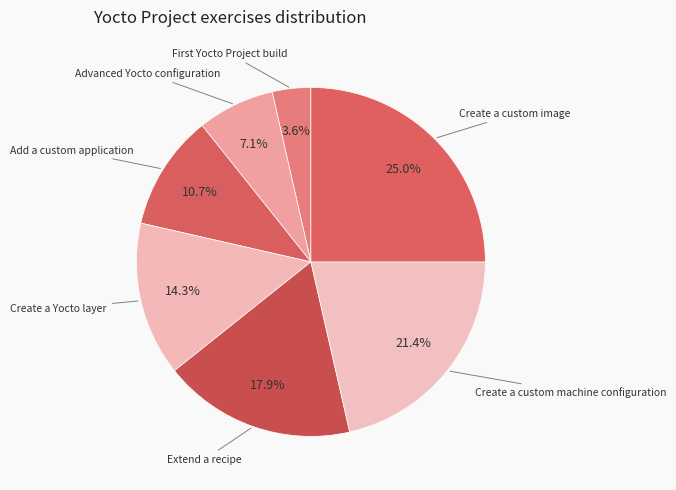

To the nearest percent, what is the average slice percentage?

14%